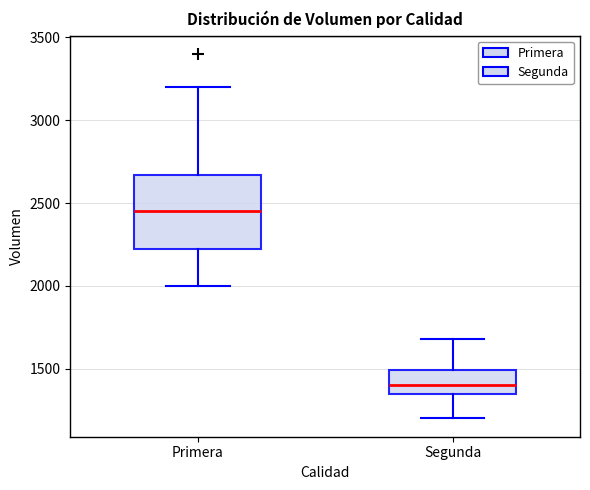

Comparing the boxes themselves (not the whiskers), which one is the tallest?

Primera